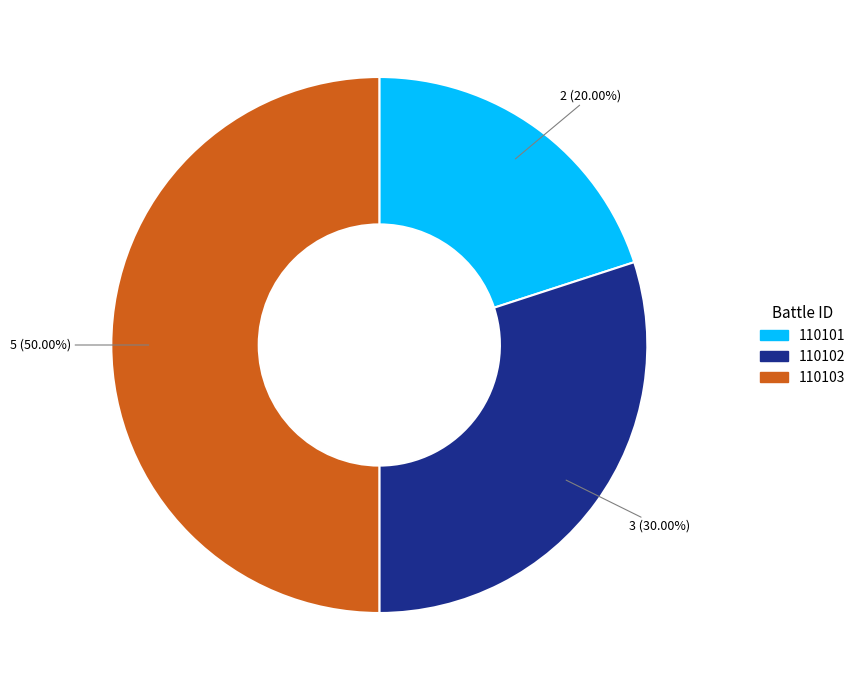

Which slice is the largest?

110103